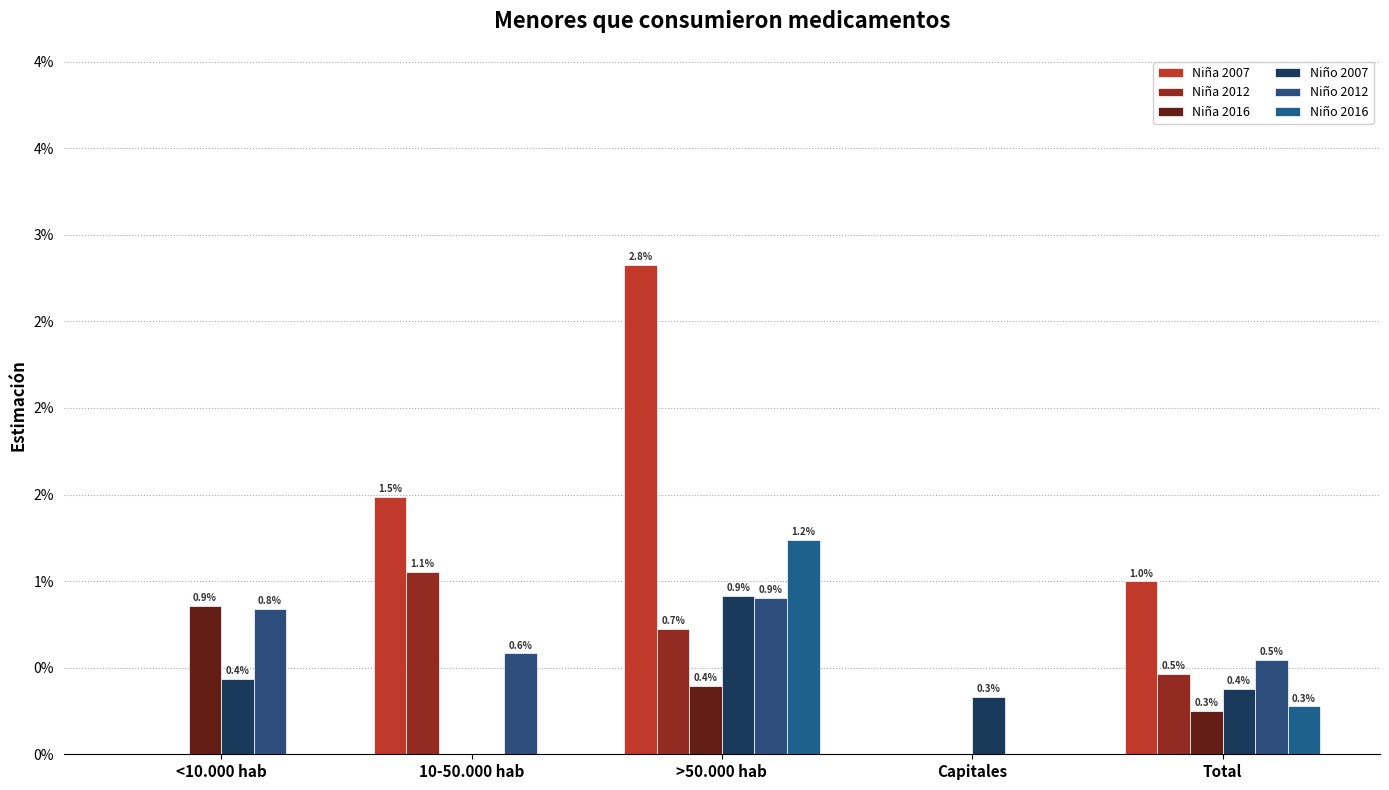

The Niño 2007 series shows 0.2 at <10.000 hab. True or false?

False